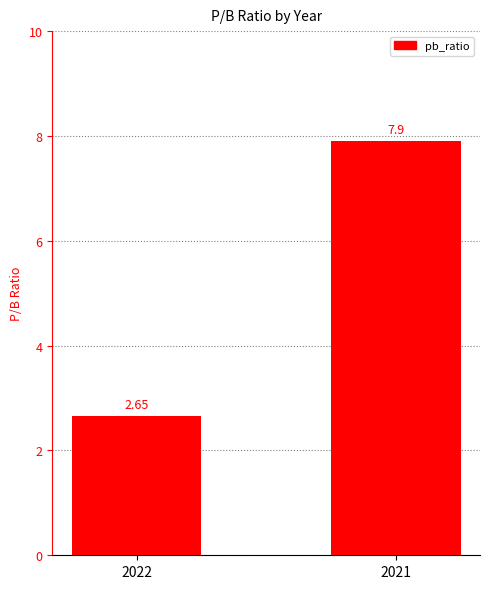

Which category has the highest value across all series?

2021